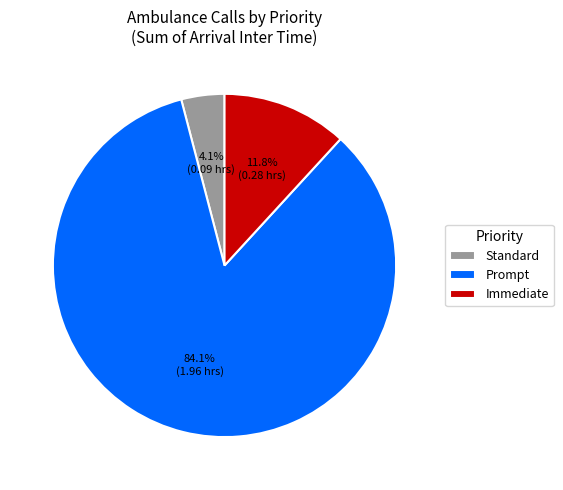

How much of the chart is everything except Prompt?

15.9%